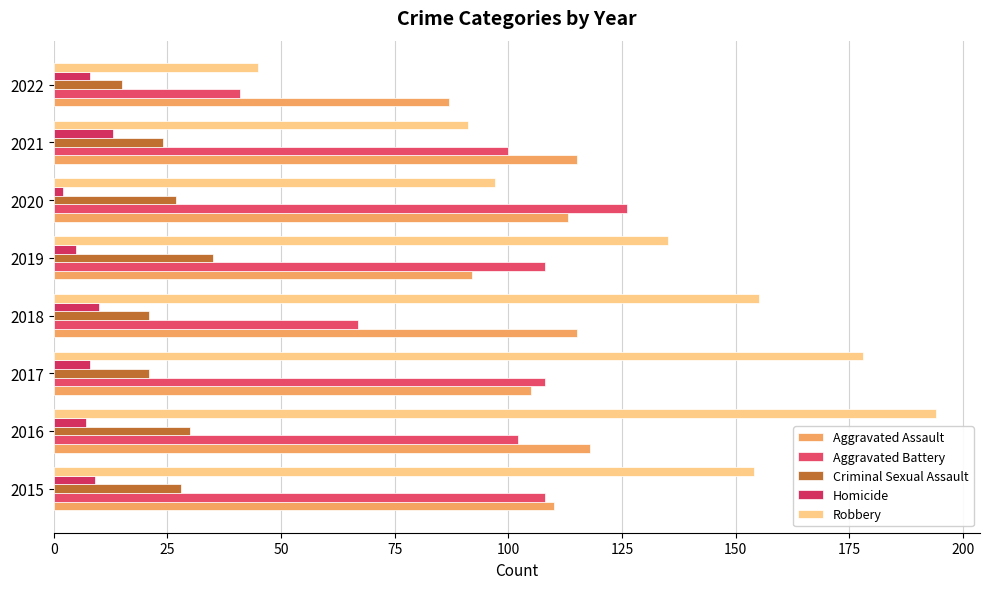

What is the lowest value of the Homicide series?

2